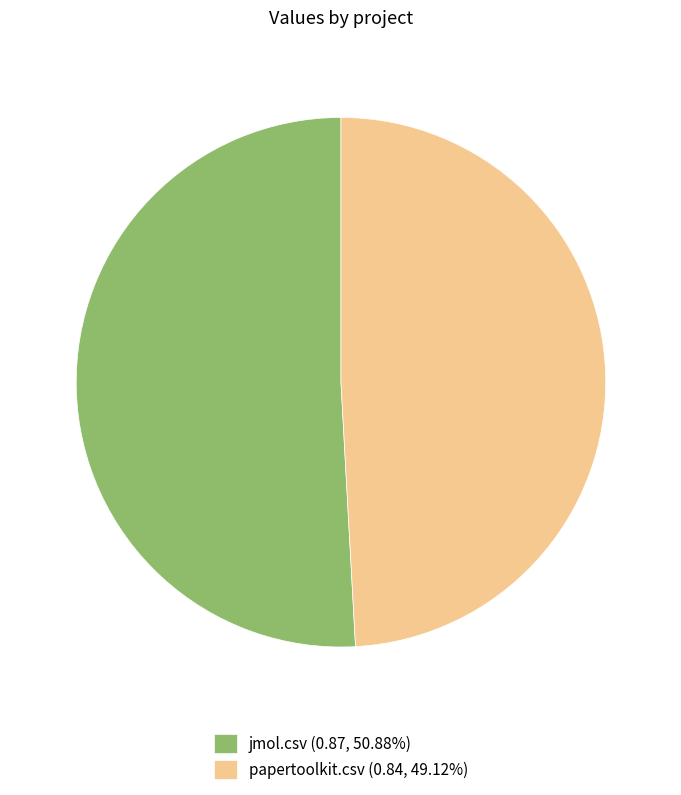

Is it true that papertoolkit.csv is 63% of the pie?

False